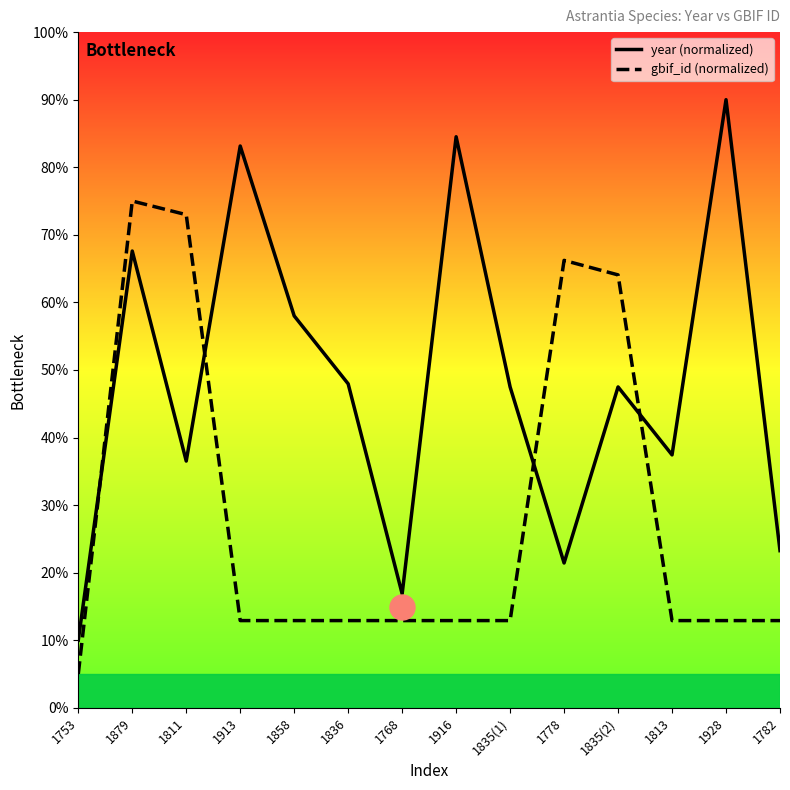

What is the difference between the gbif_id (normalized) values at 1928 and 1753?

7.9